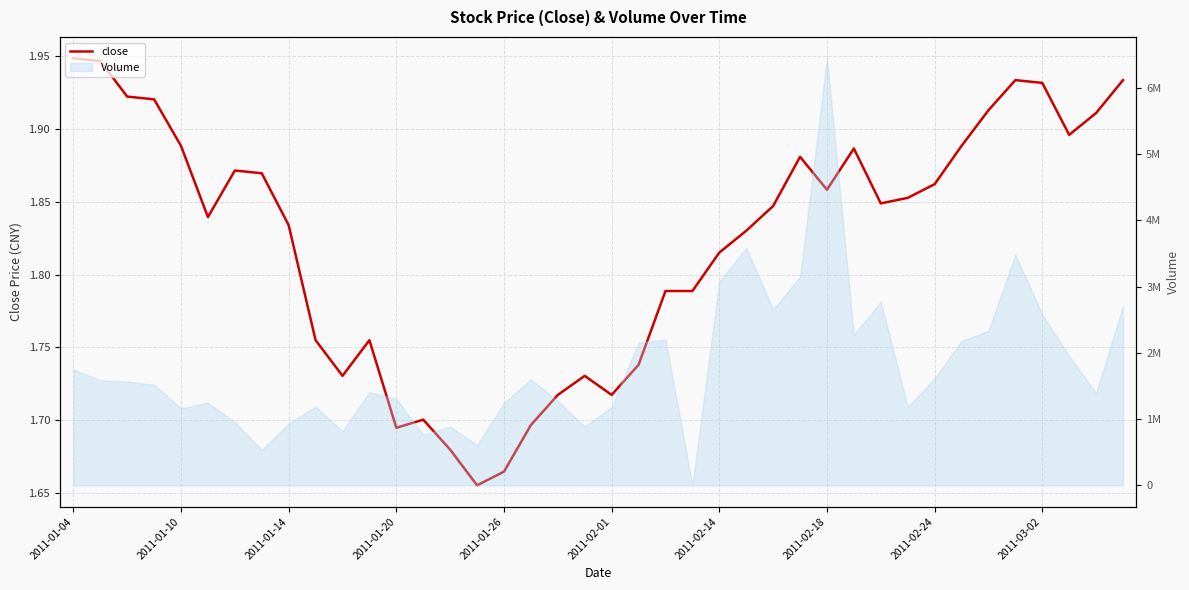

What is the minimum value shown in the chart?

1.7